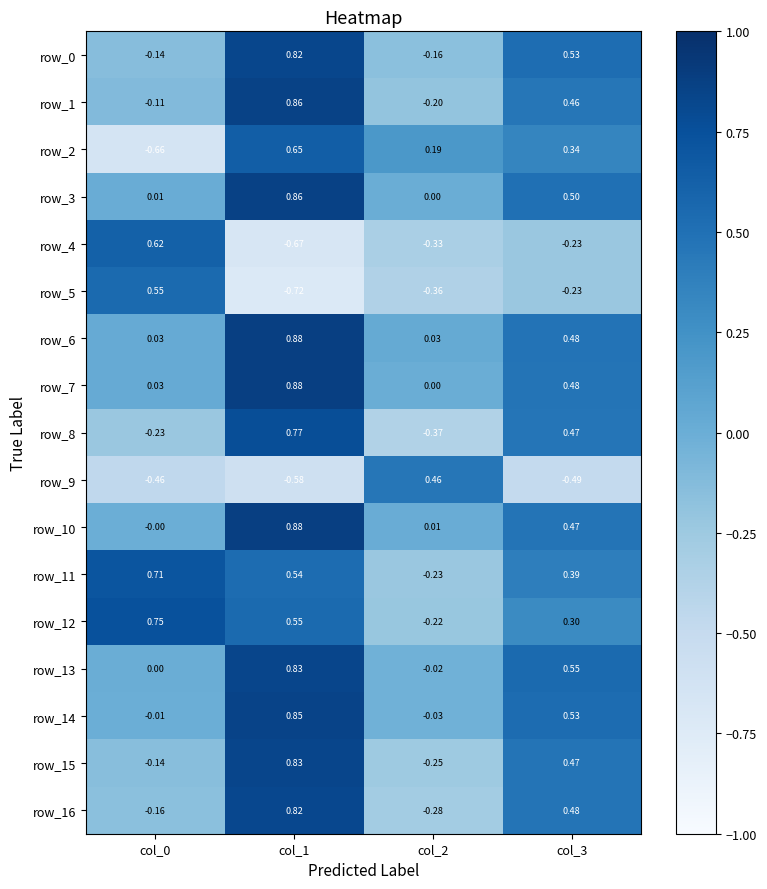

Is the value of row_0 at col_3 greater than the value of row_11 at col_2?

Yes